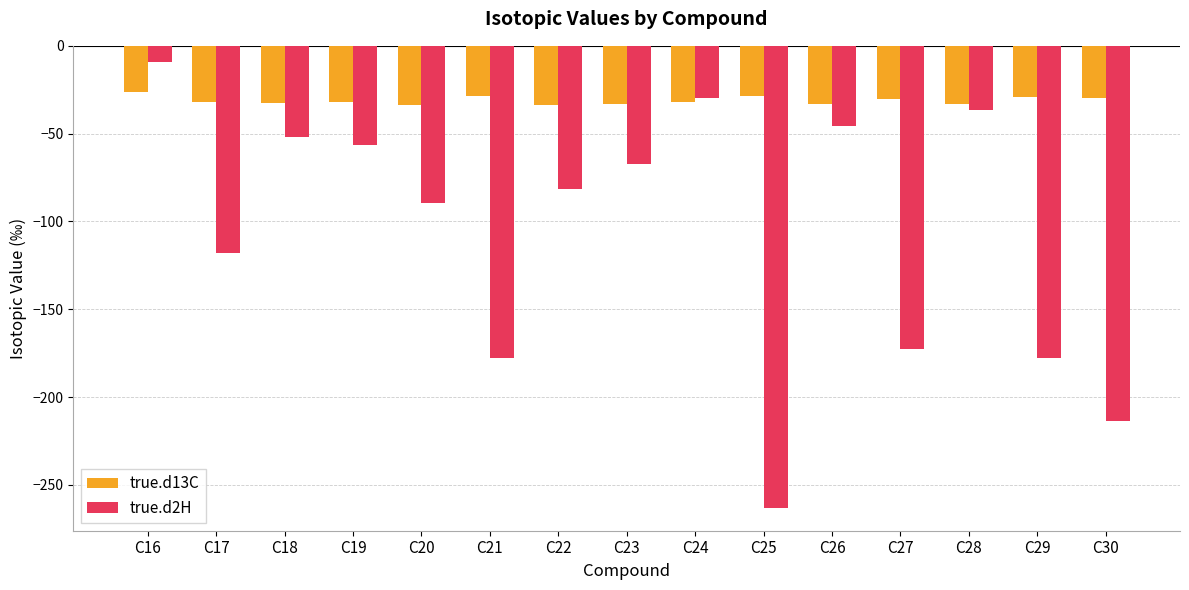

Does the chart contain stacked bars?

No